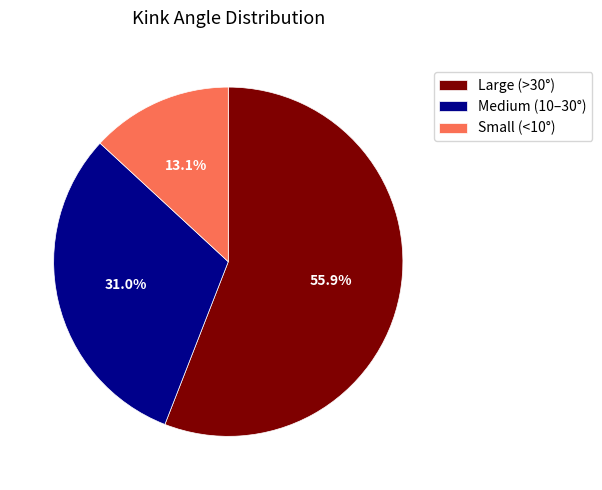

Approximately how many times larger is the value at Large (>30°) compared to Medium (10–30°)?

1.8